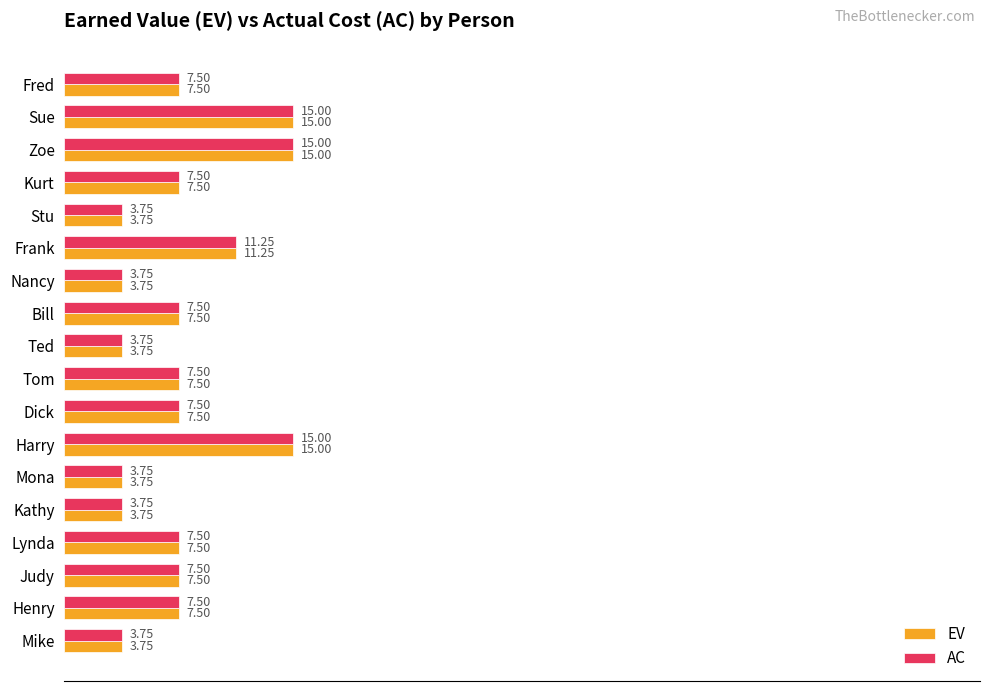

What is the average value of the EV series?

7.7